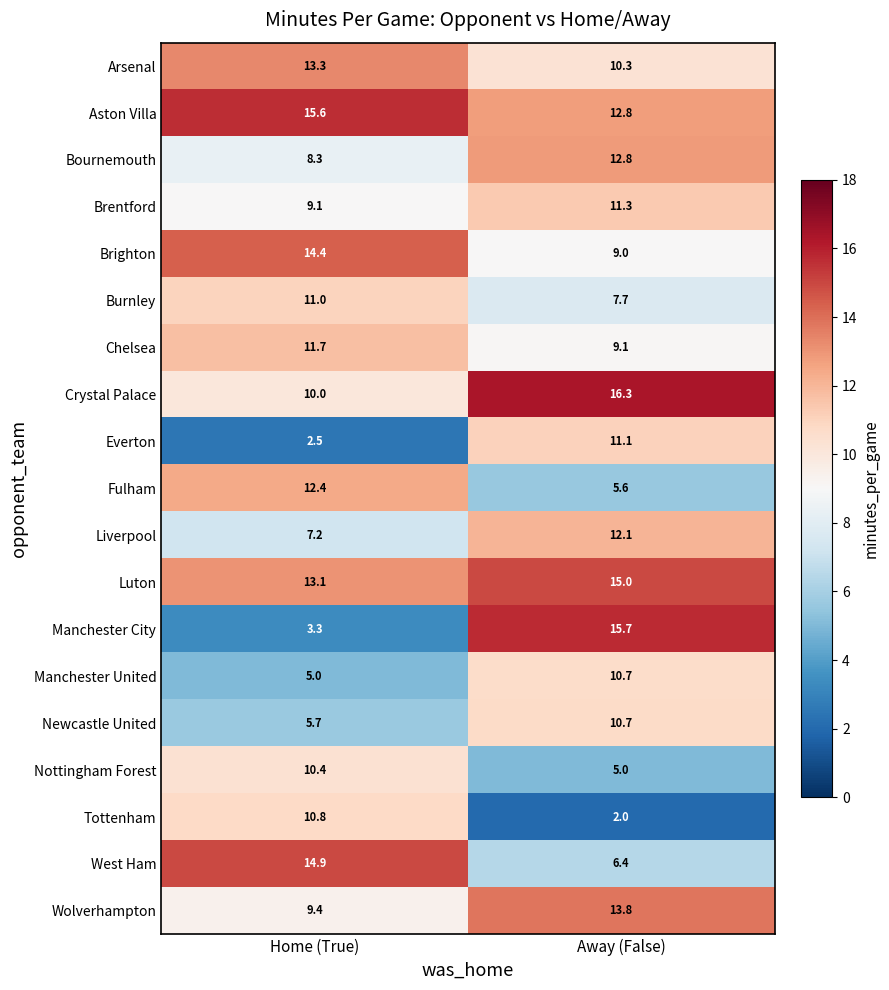

The Nottingham Forest series shows 5.0 at Away (False). True or false?

True